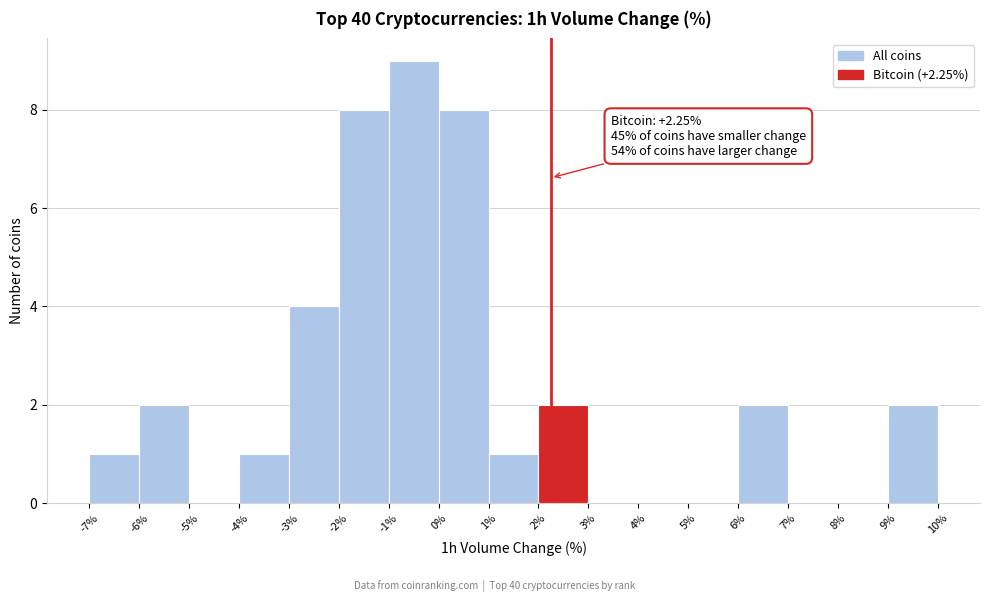

Over which range of the x-axis is the bar tallest?

-1% to 0%